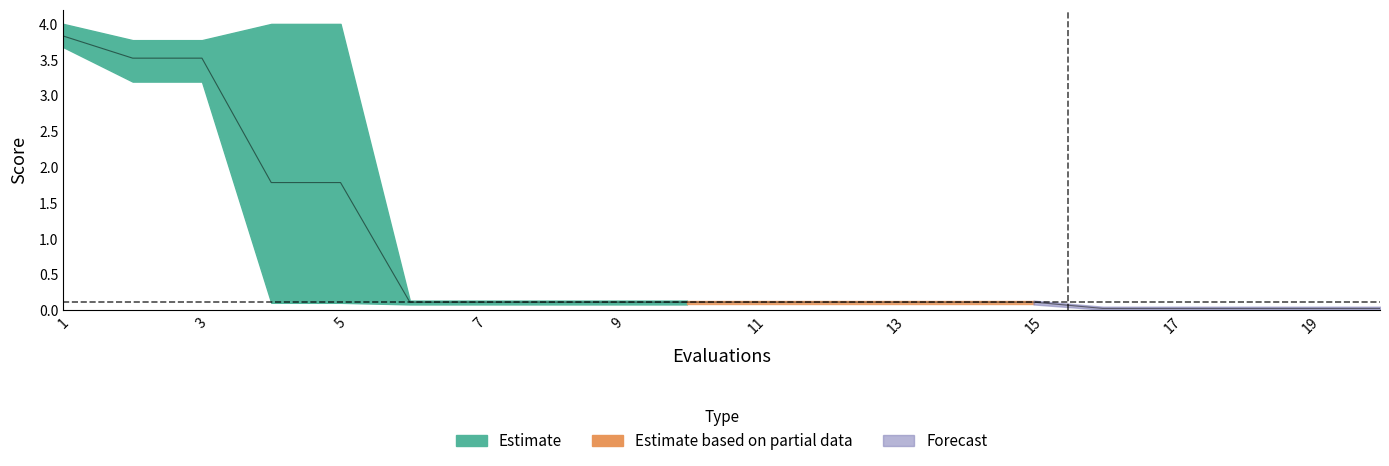

Reading right to left, extract all data points from this chart.

mean: 20=0.0	19=0.0	18=0.0	17=0.0	16=0.0	15=0.1	14=0.1	13=0.1	12=0.1	11=0.1	10=0.1	9=0.1	8=0.1	7=0.1	6=0.1	5=1.8	4=1.8	3=3.5	2=3.5	1=3.8
best: 20=0.0	19=0.0	18=0.0	17=0.0	16=0.0	15=0.1	14=0.1	13=0.1	12=0.1	11=0.1	10=0.1	9=0.1	8=0.1	7=0.1	6=0.1	5=0.1	4=0.1	3=3.2	2=3.2	1=3.7
worst: 20=0.1	19=0.1	18=0.1	17=0.1	16=0.1	15=0.1	14=0.1	13=0.1	12=0.1	11=0.1	10=0.1	9=0.1	8=0.1	7=0.1	6=0.1	5=4.0	4=4.0	3=3.8	2=3.8	1=4.0